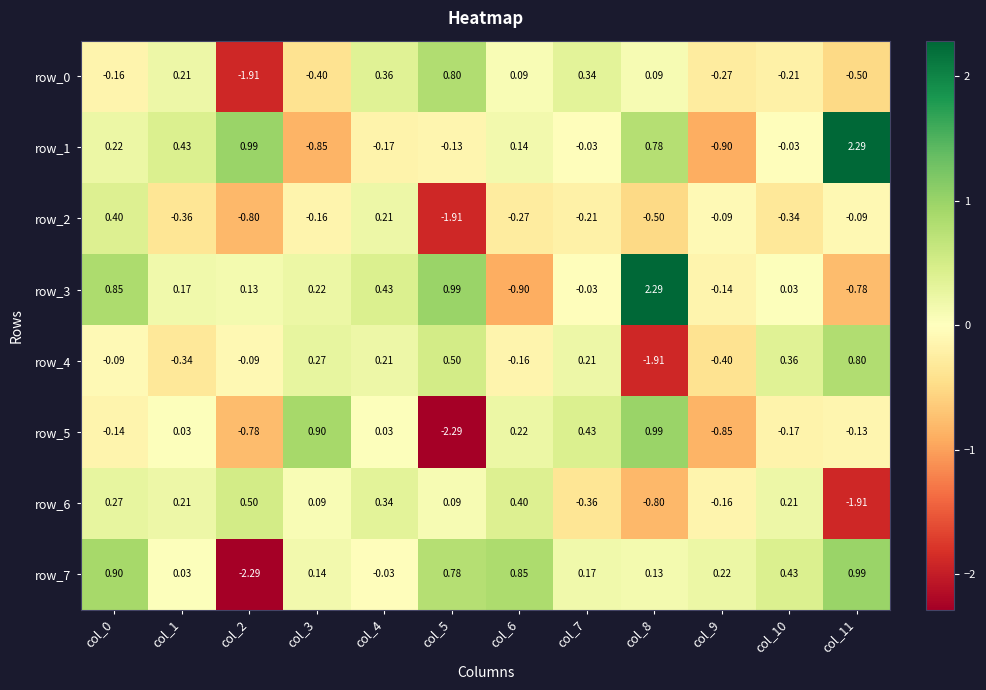

Is the value of row_6 at col_7 greater than the value of row_4 at col_7?

No